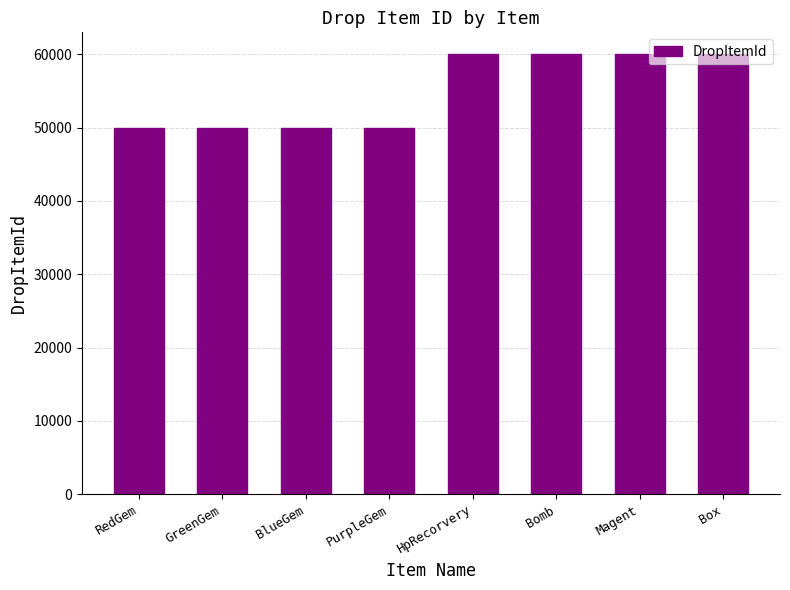

What is the maximum value shown in the chart?

60004